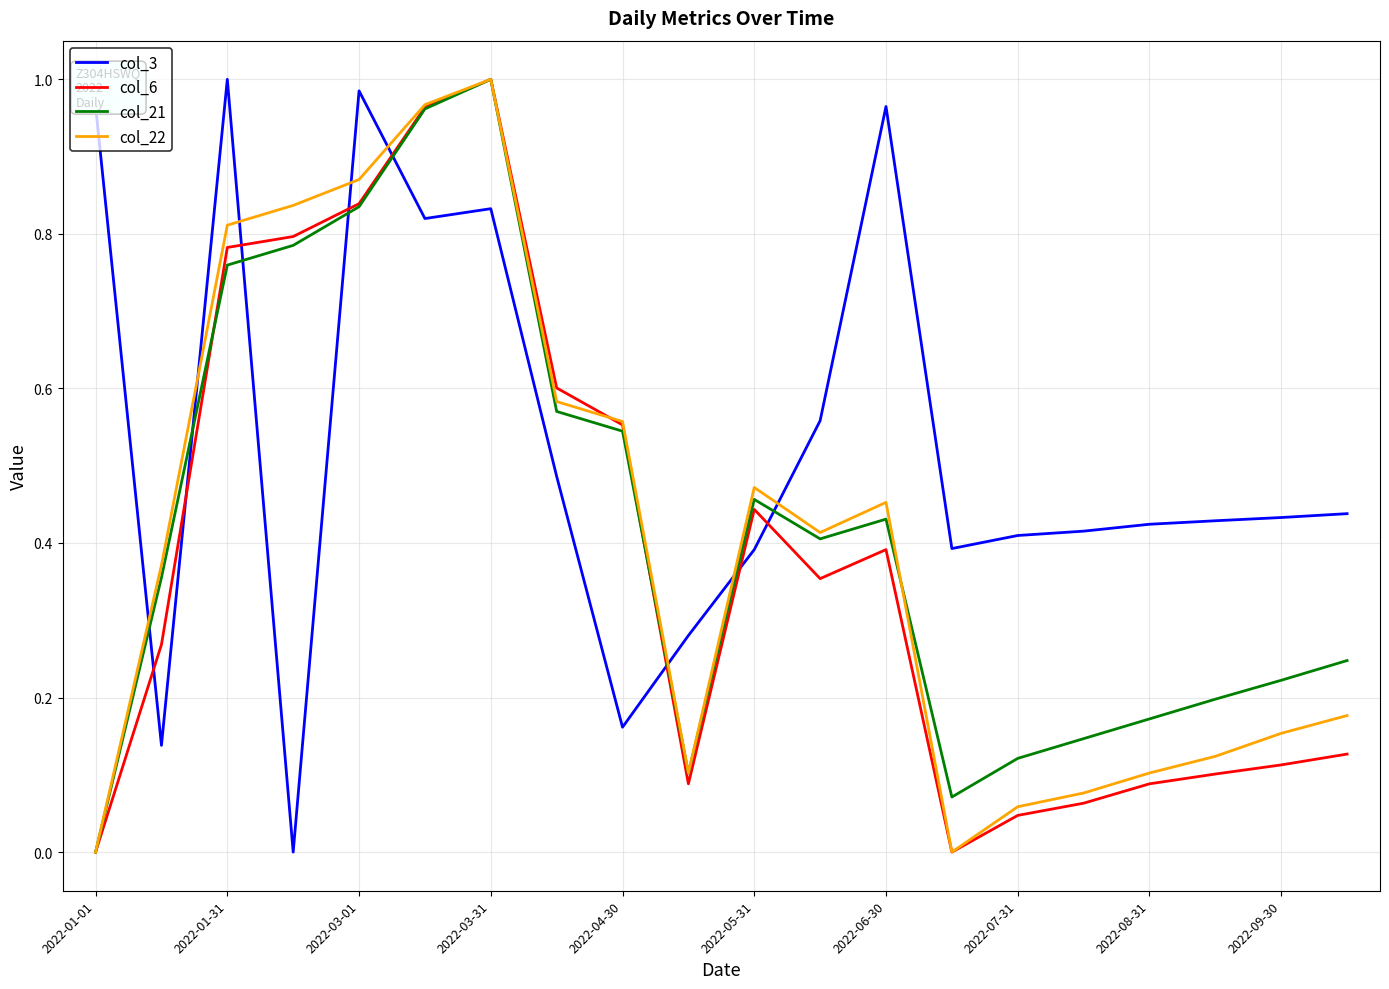

True or false: col_21 and col_3 intersect in this chart.

True